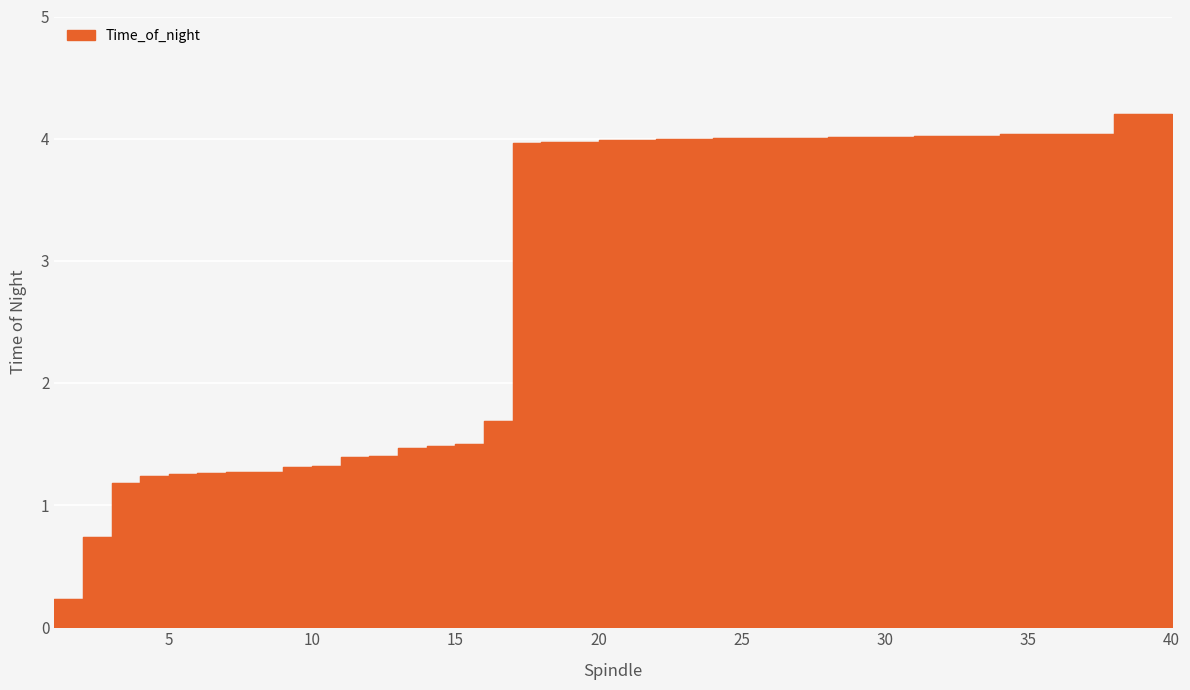

What is the minimum value shown in the chart?

0.2